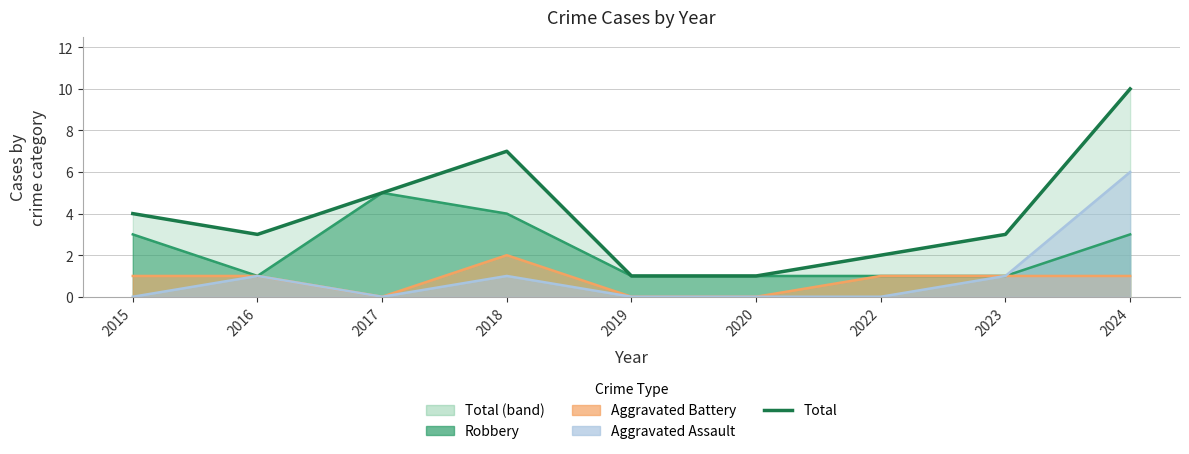

Rank the categories by value from lowest to highest.

2019, 2020, 2022, 2016, 2023, 2015, 2017, 2018, 2024